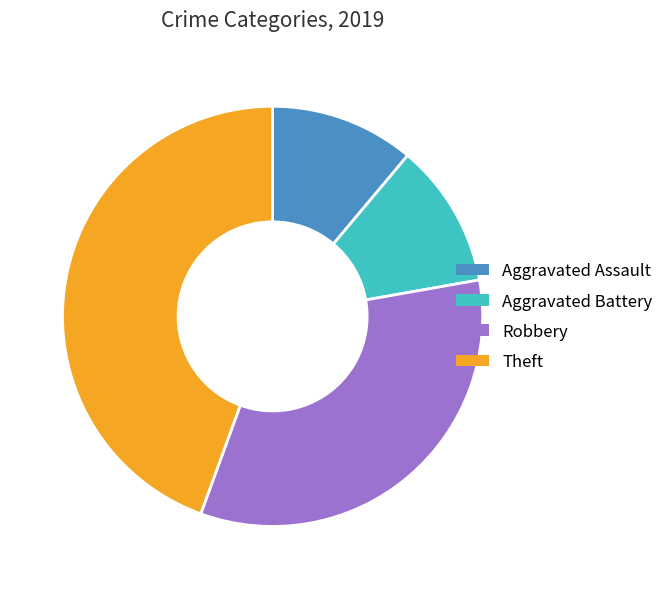

Combined, do Theft and Aggravated Assault account for over 50%?

Yes